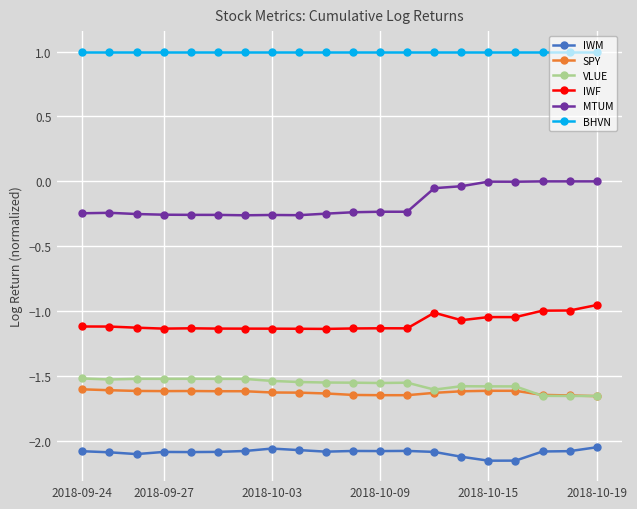

What is the value of the BHVN point at the 9th from the left?

1.0